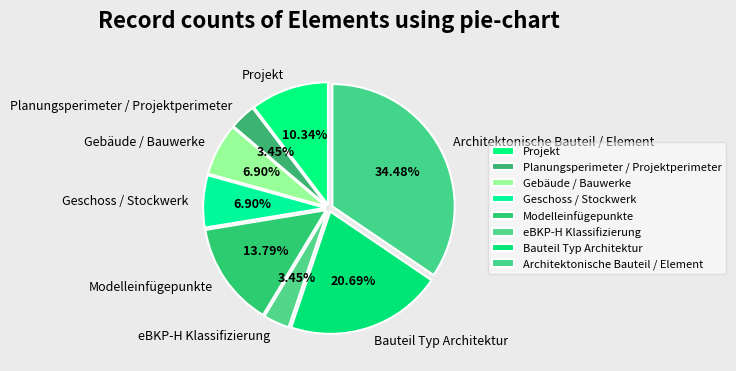

Combined, what portion of the pie is Geschoss / Stockwerk and Modelleinfügepunkte?

20.7%